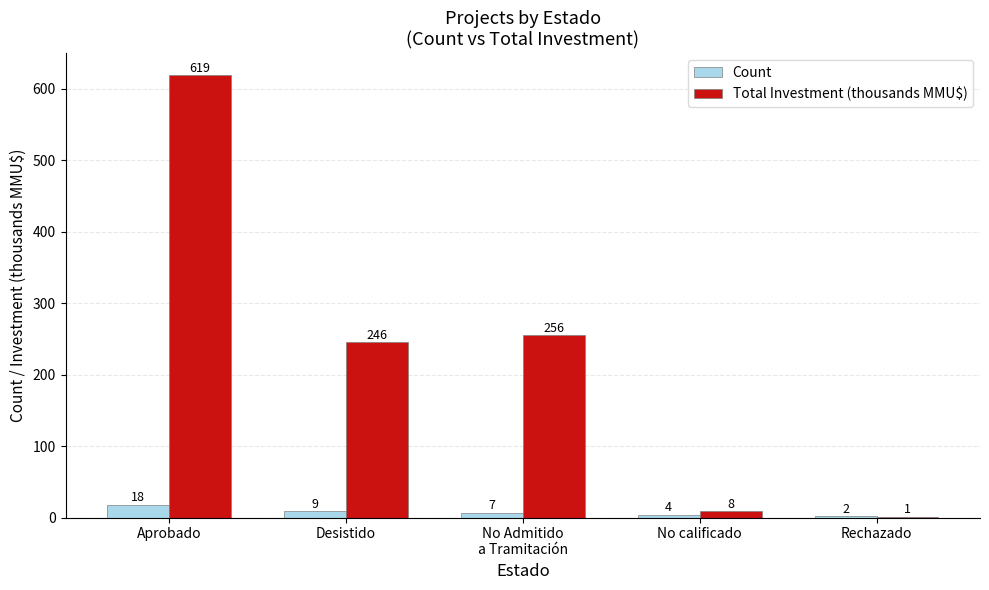

Which label corresponds to the largest value in the chart?

Aprobado